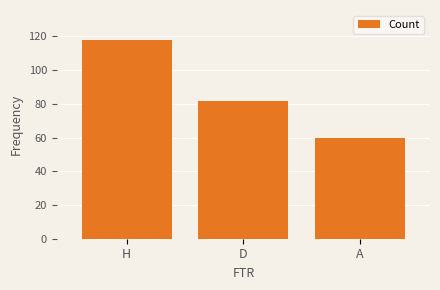

Reading left to right, list all the values displayed in this chart.

118	82	60